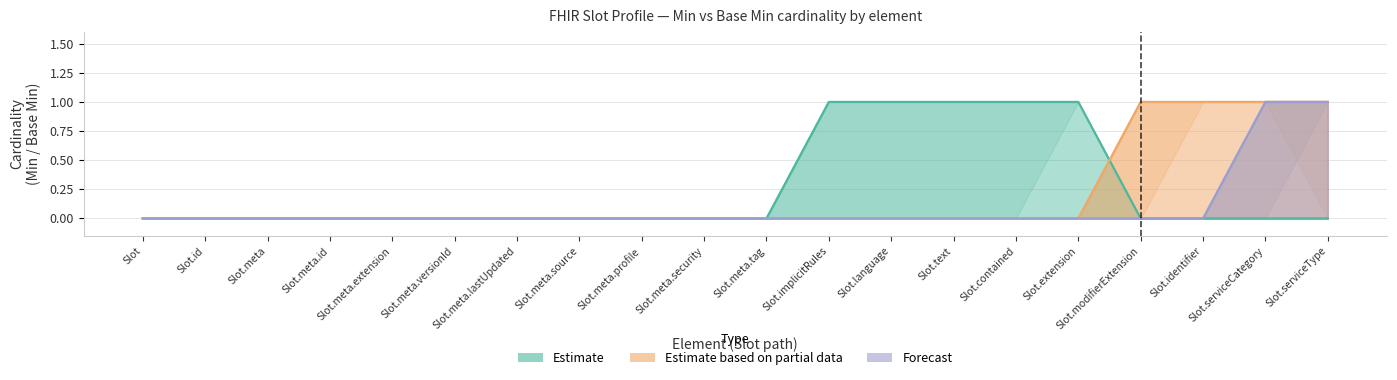

How many positive values does the Estimate series have?

5